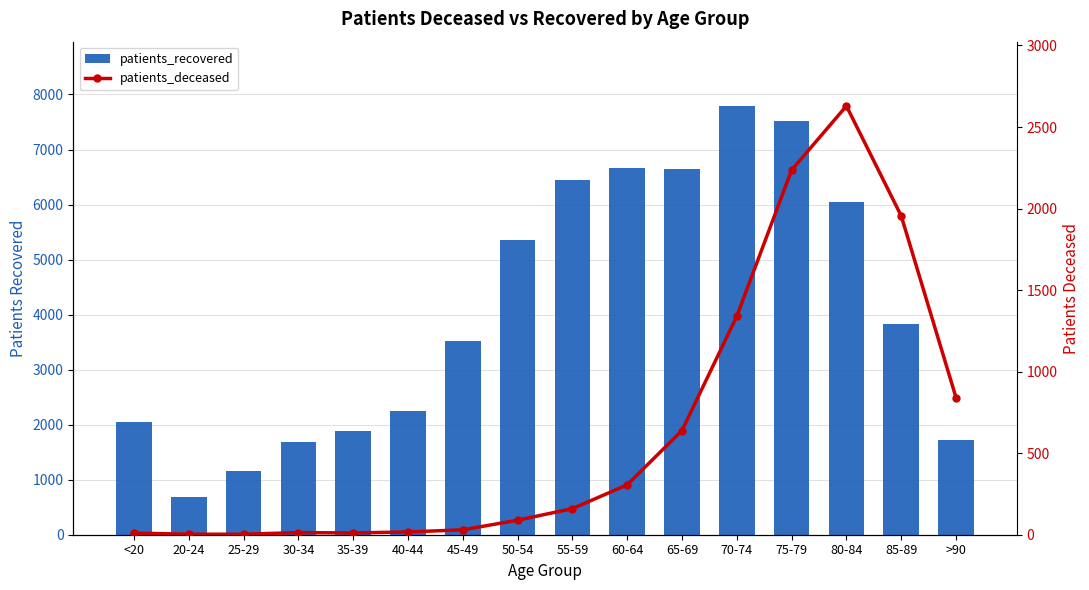

Reading right to left, extract all data points from this chart.

patients_recovered: 1716	3838	6051	7513	7791	6645	6659	6450	5350	3529	2256	1893	1690	1159	685	2041
patients_deceased: 841	1955	2629	2236	1340	639	306	160	89	30	17	11	13	3	3	10